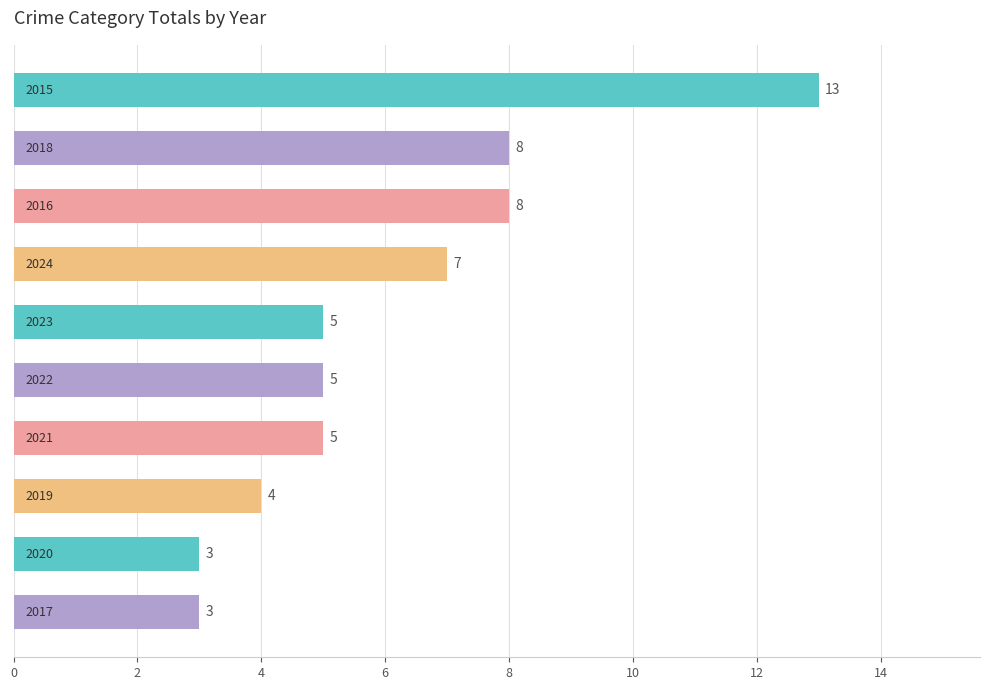

How many values are between 4 and 8?

7